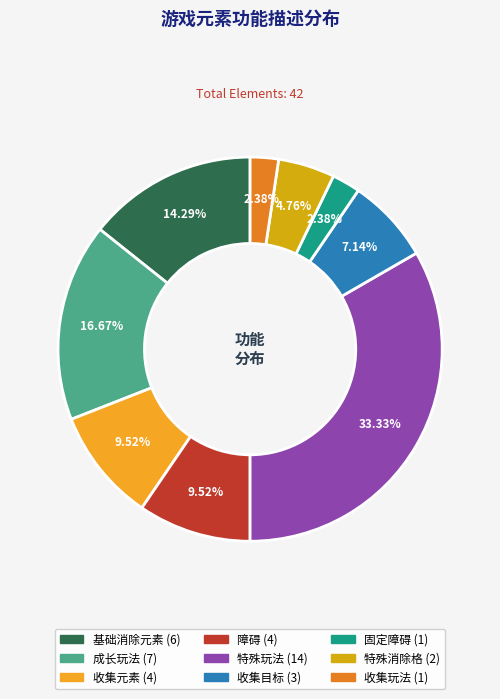

True or false: 特殊玩法 accounts for 33% of the total.

True